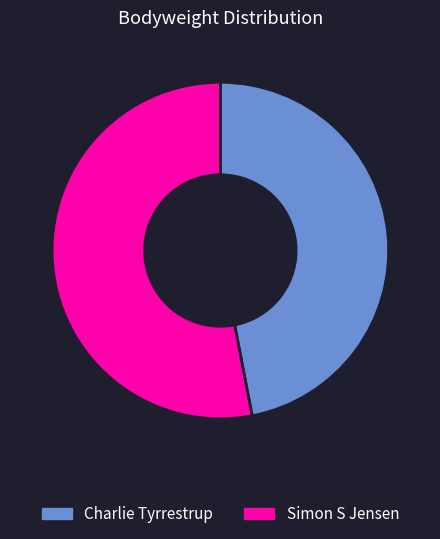

Count the number of slices in the pie.

2